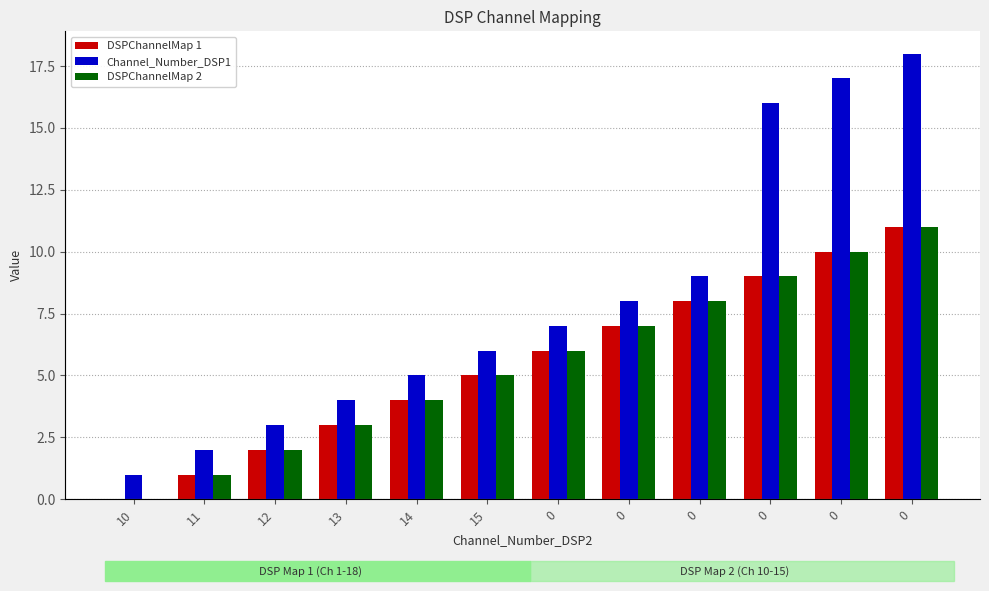

Which series has the widest spread of values?

Channel_Number_DSP1